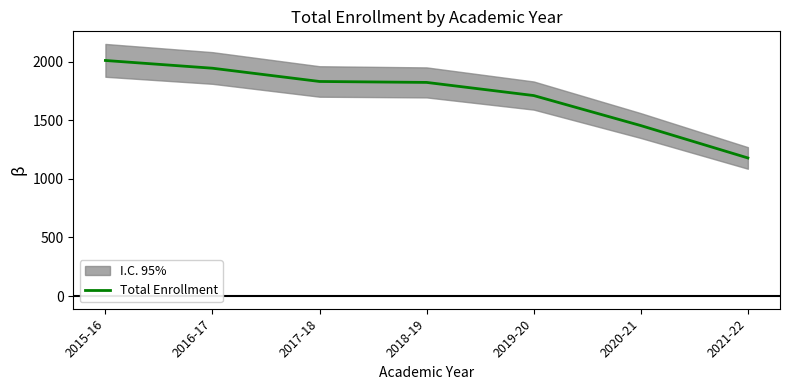

What is the difference between the maximum and minimum values?

831